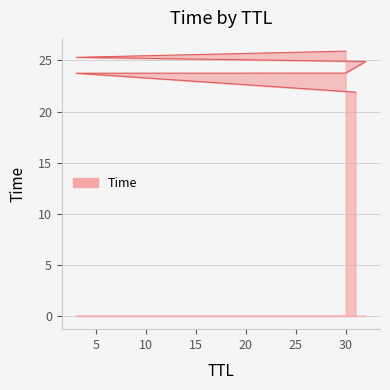

The chart shows a value of 10.0 at 3. True or false?

False